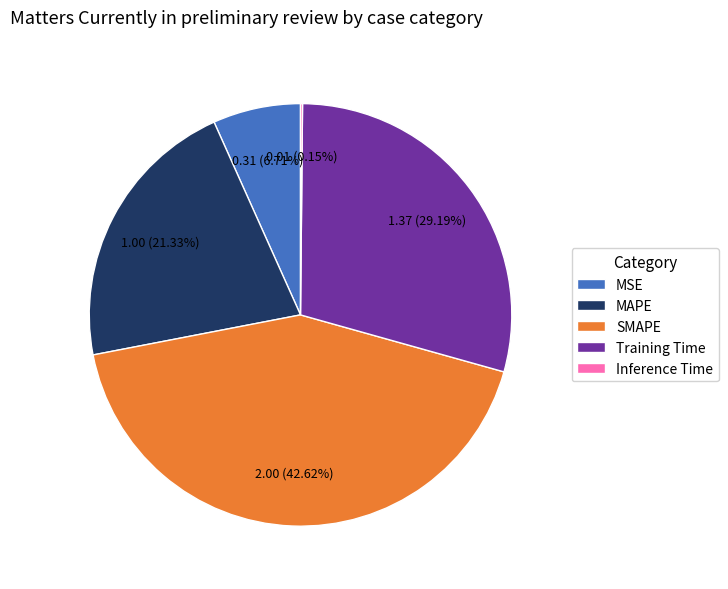

Is the sum of Training Time and SMAPE greater than half?

Yes